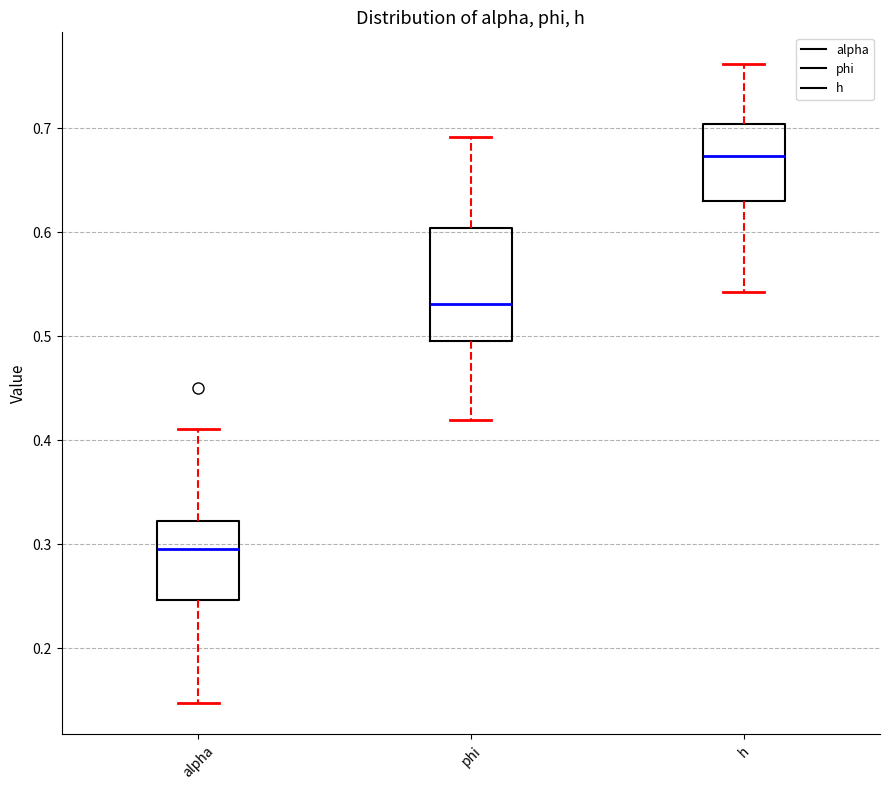

Reading left to right, transcribe this box plot: for each box, give where its median line is, the range the box spans, and where its two whiskers end, as read against the y-axis. The values are not printed on the chart, so give them approximately, as read against the axis.

alpha: median 0.30, box 0.25 to 0.32, whiskers 0.15 to 0.41
phi: median 0.53, box 0.50 to 0.60, whiskers 0.42 to 0.69
h: median 0.67, box 0.63 to 0.70, whiskers 0.54 to 0.76